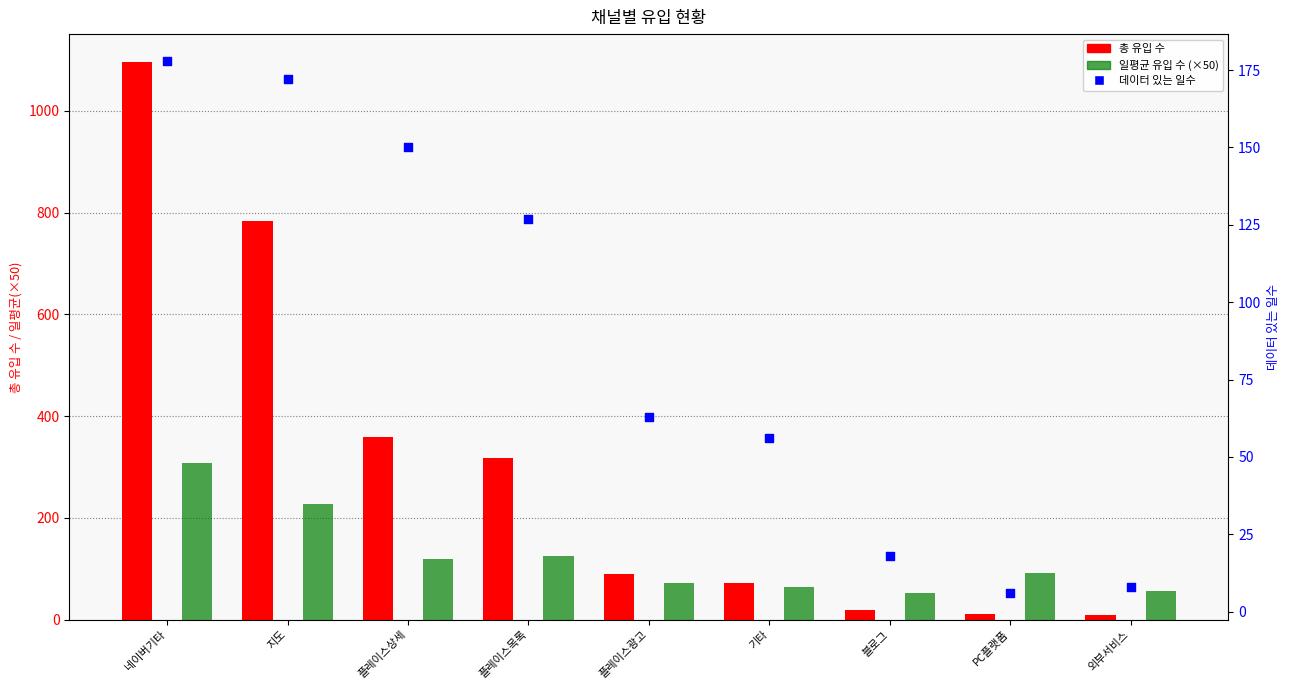

Which series reaches the minimum Y coordinate?

데이터 있는 일수